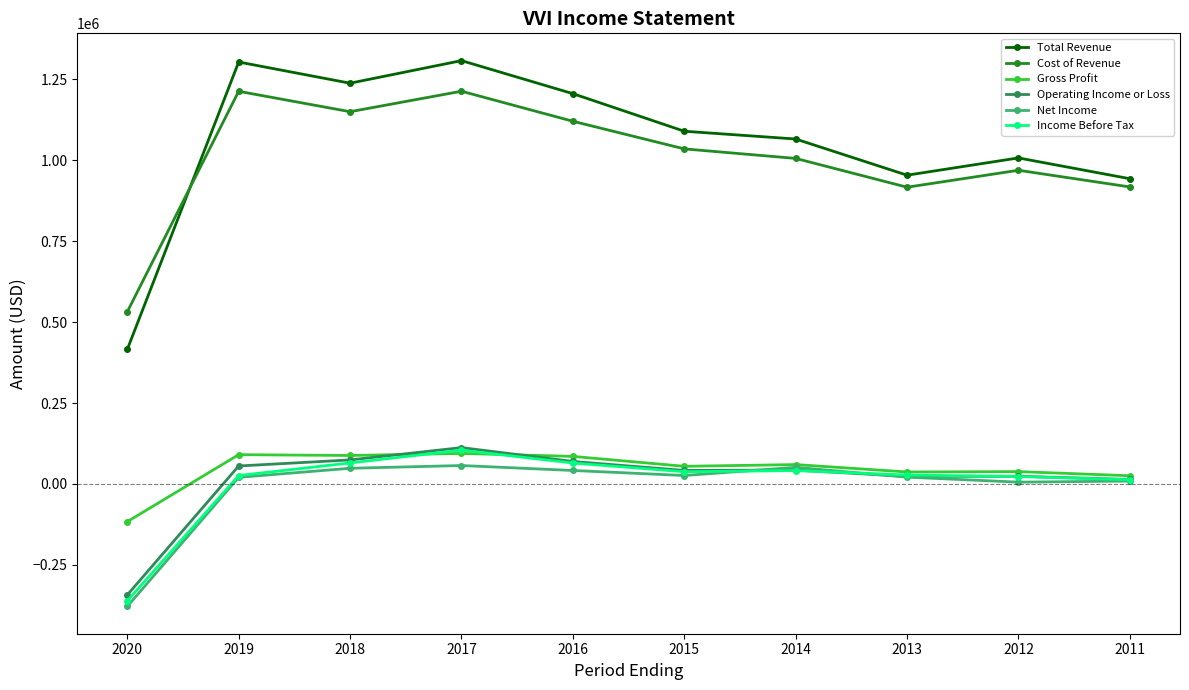

What is the difference between the Gross Profit values at 2016 and 2015?

30600